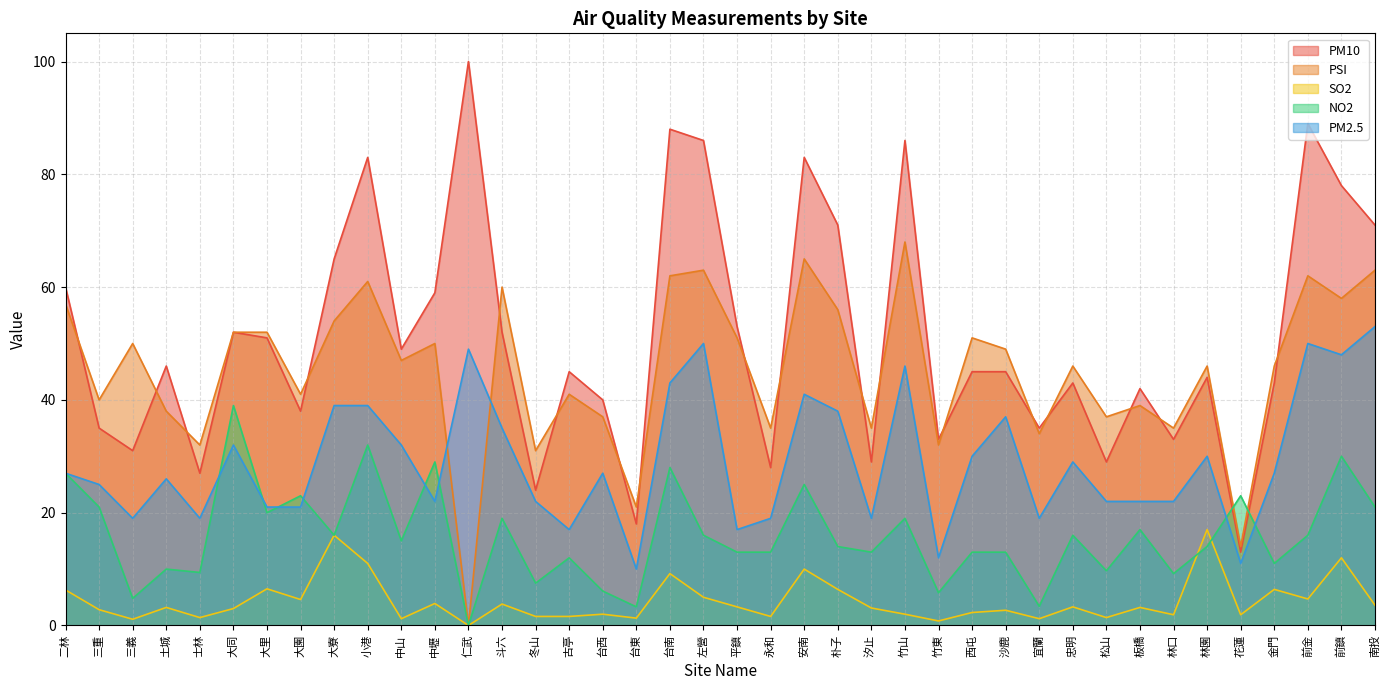

At which label does PSI reach its peak?

竹山